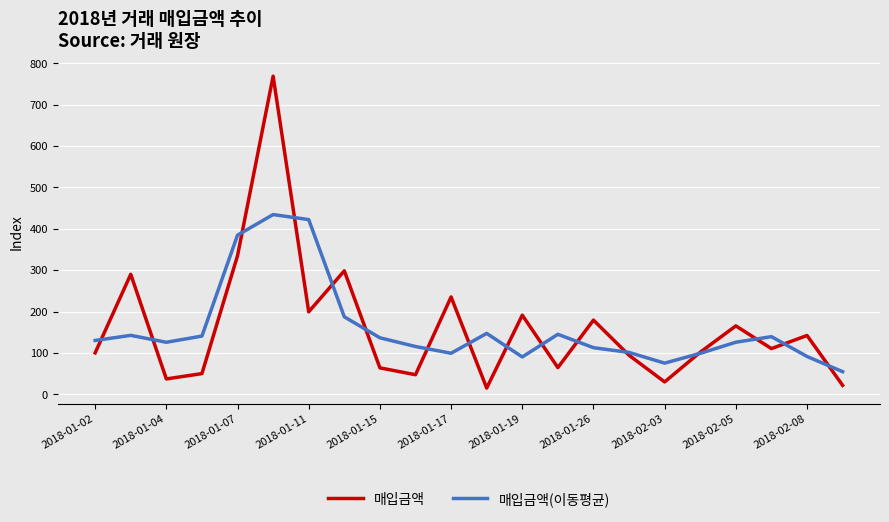

What is the highest value of the 매입금액 series?

769.2